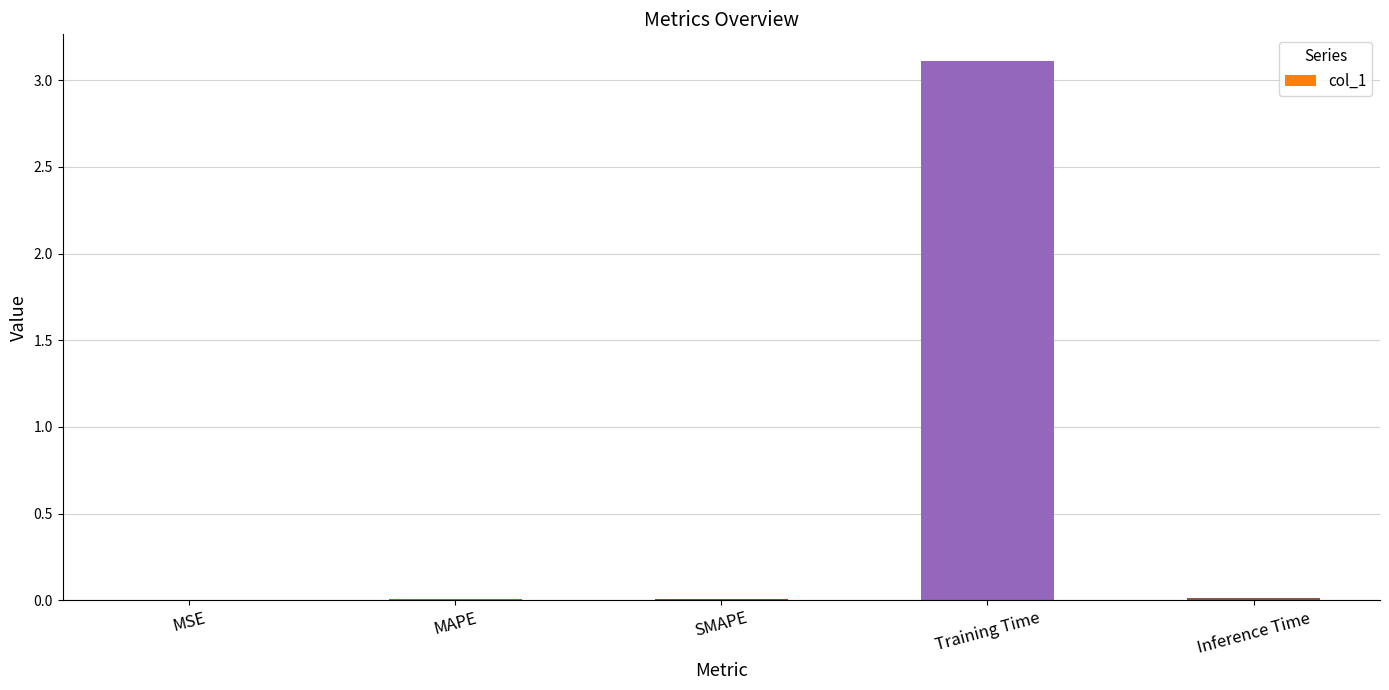

What is the maximum value shown in the chart?

3.1